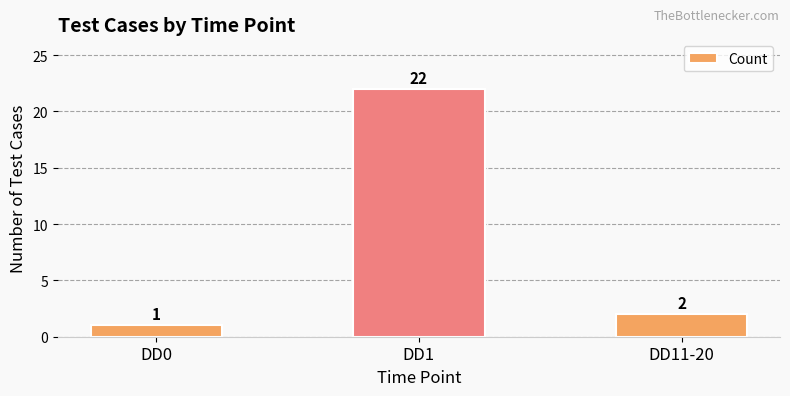

The chart shows a value of 1 at DD0. True or false?

True